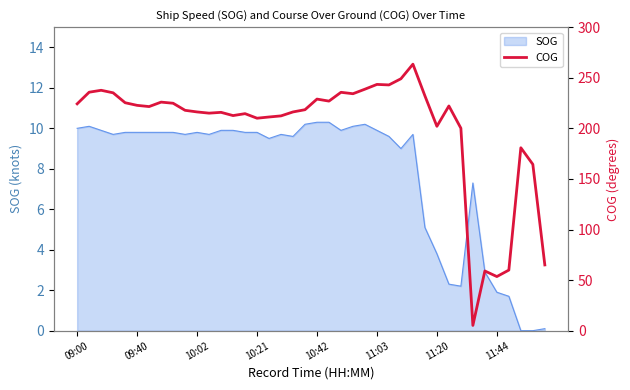

The value at 11:03 is 243.4. True or false?

True